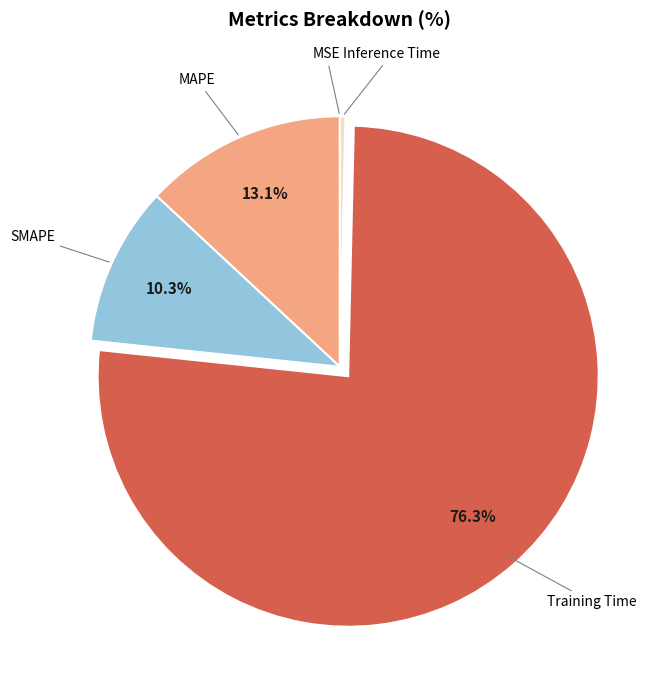

Is there any slice that represents more than half of the pie?

Yes